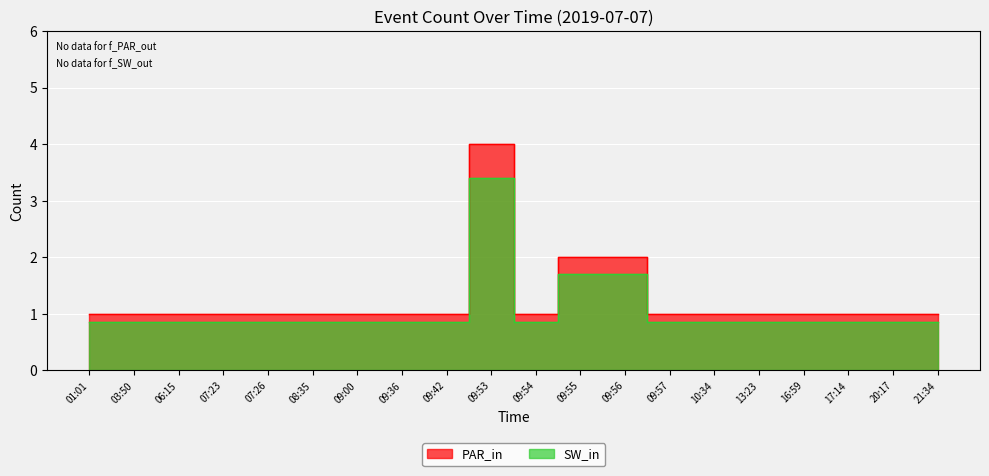

At which label is PAR_in closest to 2?

09:55